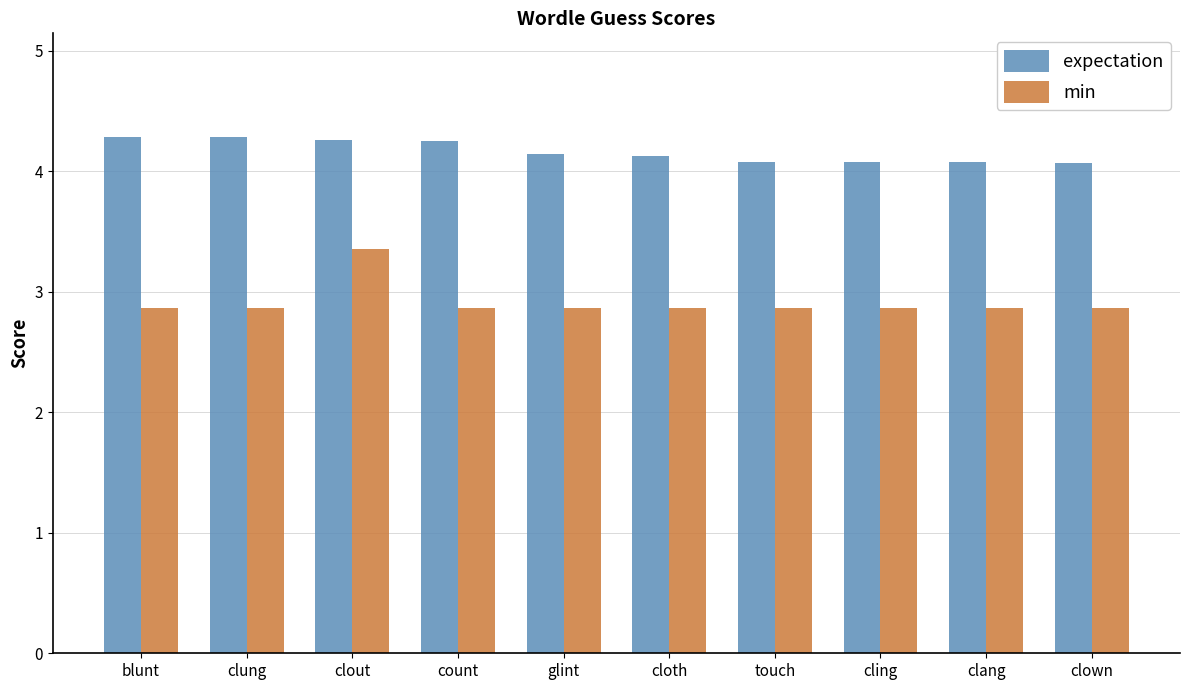

What position from the left is touch?

7